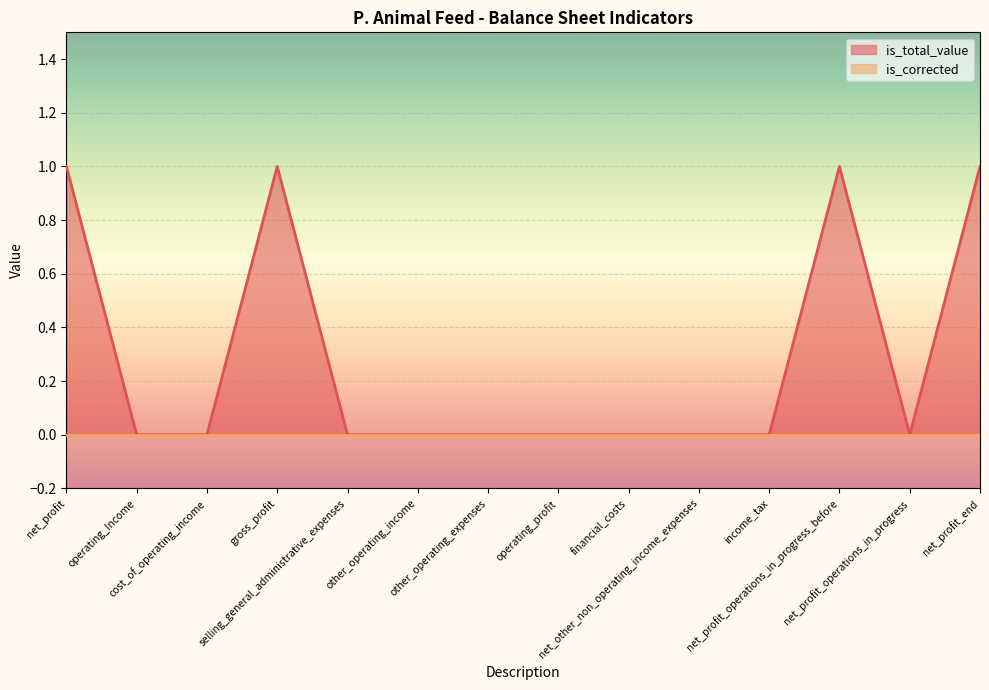

At which category does the chart reach its minimum across all series?

operating_Income